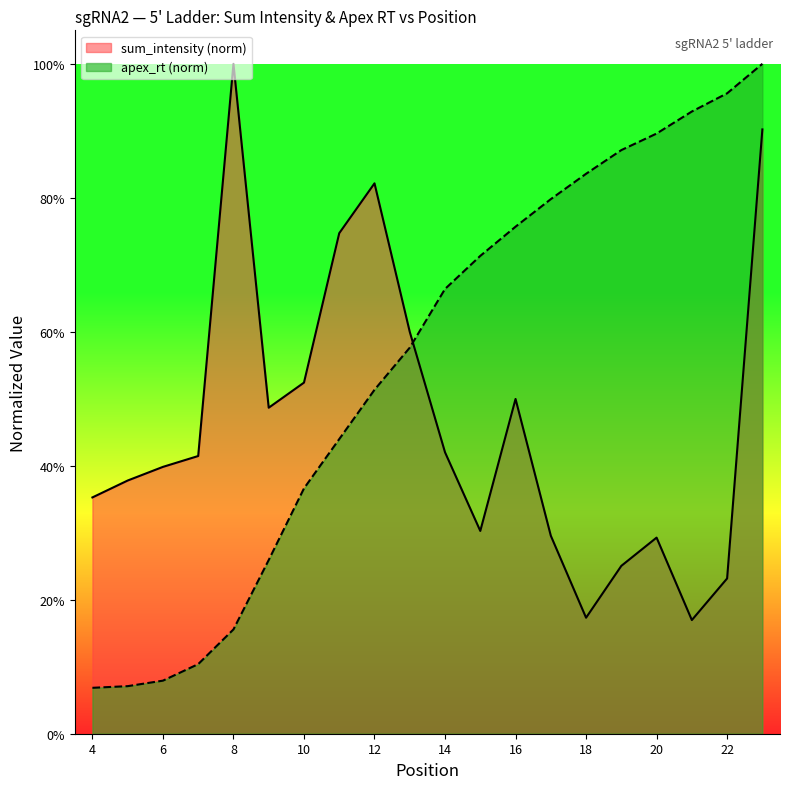

True or false: apex_rt has more than 0 interior local peaks.

False